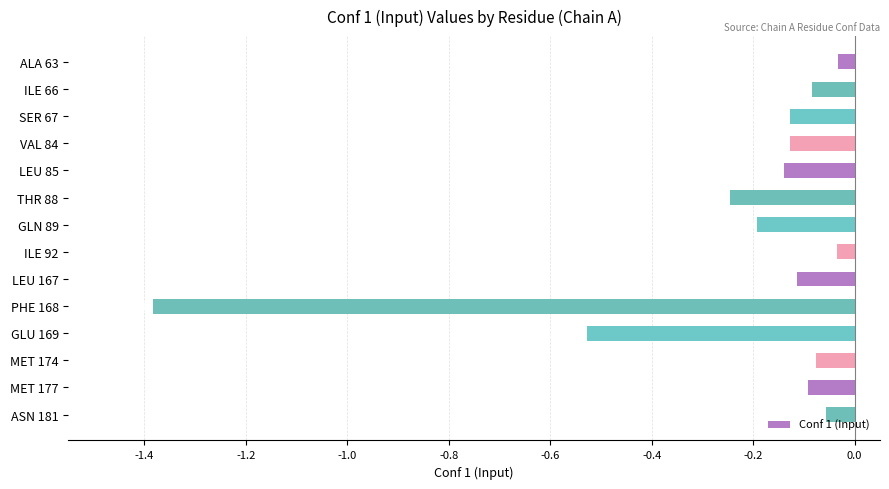

Rank the categories by value from highest to lowest.

ALA 63, ILE 92, ASN 181, MET 174, ILE 66, MET 177, LEU 167, SER 67, VAL 84, LEU 85, GLN 89, THR 88, GLU 169, PHE 168